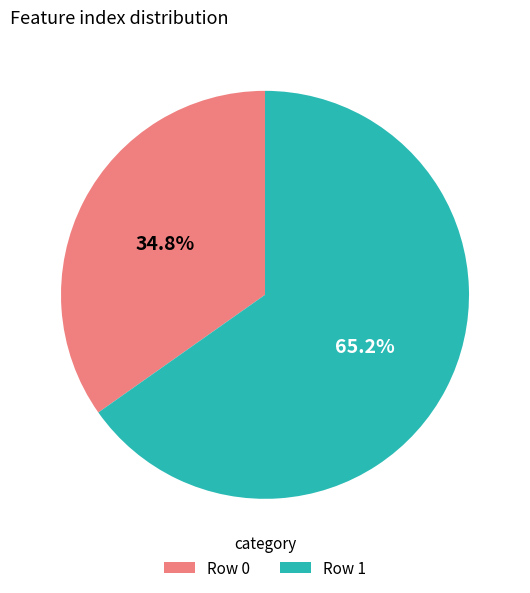

Count the number of slices in the pie.

2